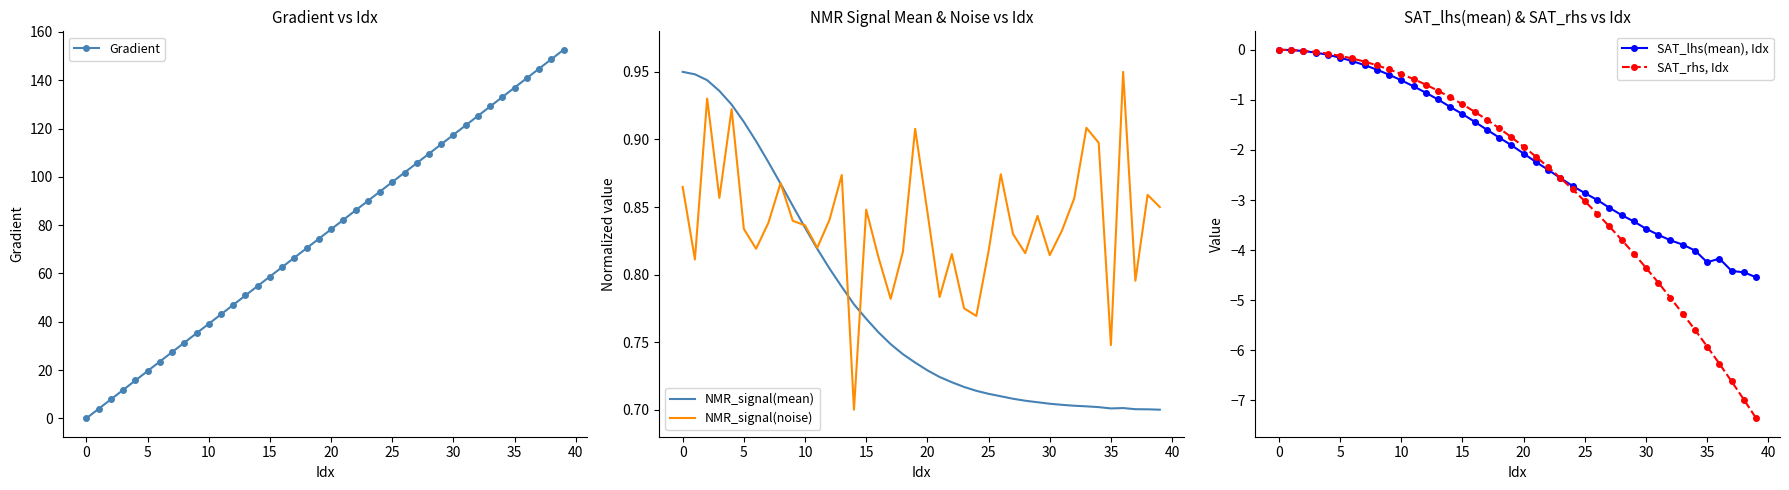

True or false: Gradient has more than 2 interior local peaks.

False